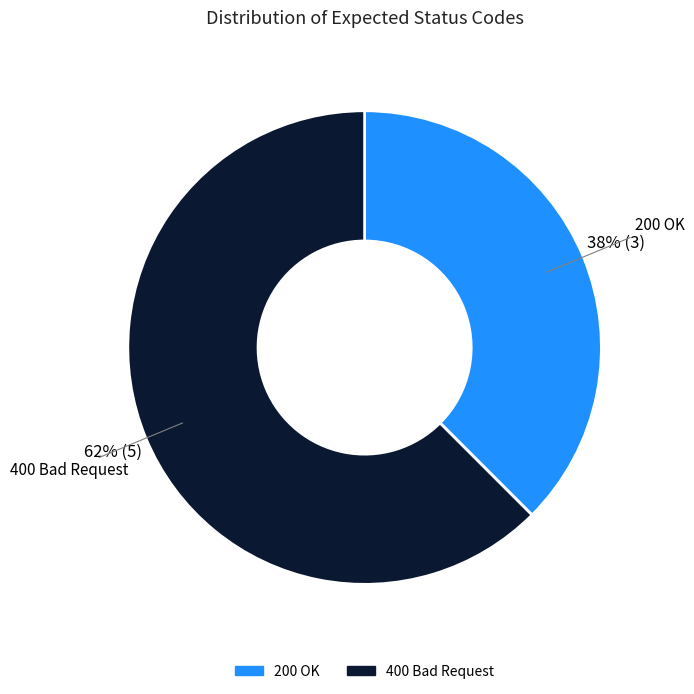

To the nearest percent, what is the average slice percentage?

50%